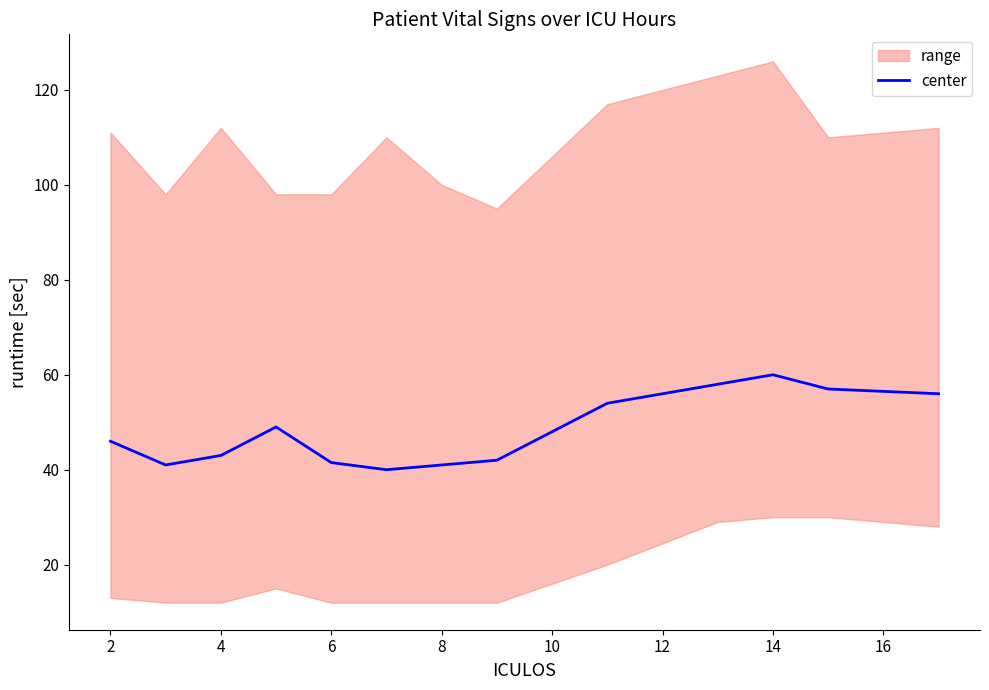

What is the value of the 7th point from the left?

41.0